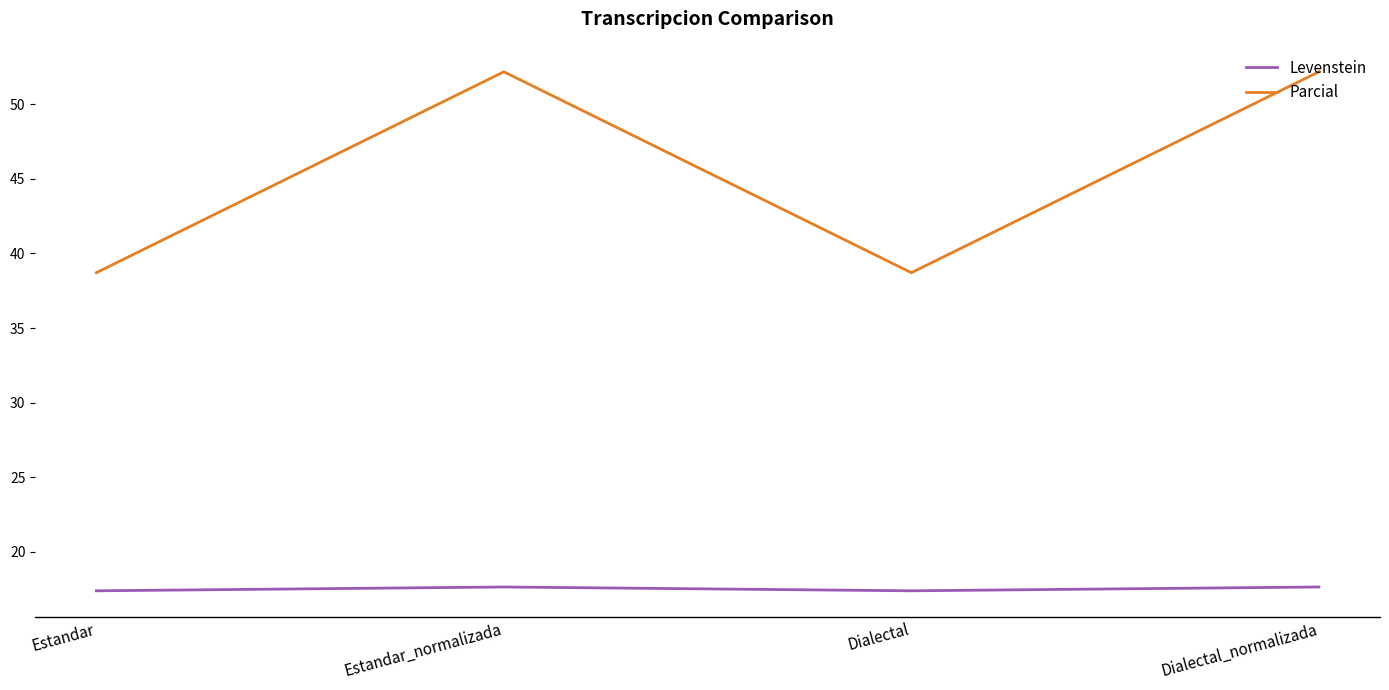

Reading left to right, extract all data points from this chart.

Levenstein: Estandar=17.4	Estandar_normalizada=17.6	Dialectal=17.4	Dialectal_normalizada=17.6
Parcial: Estandar=38.7	Estandar_normalizada=52.2	Dialectal=38.7	Dialectal_normalizada=52.2